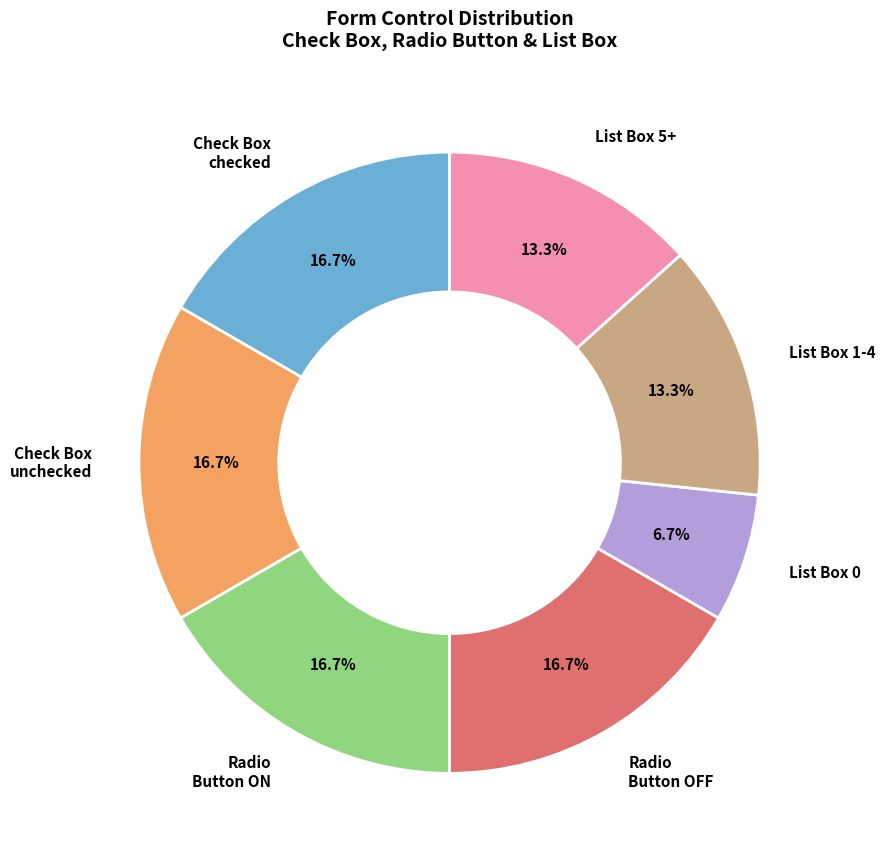

To the nearest percent, what percentage of the pie is List Box 0?

7%